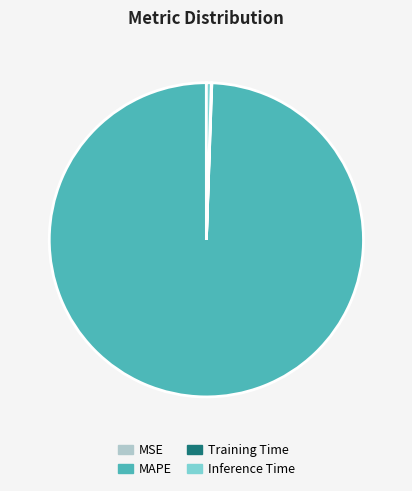

Does MAPE account for over 50% of the chart?

Yes